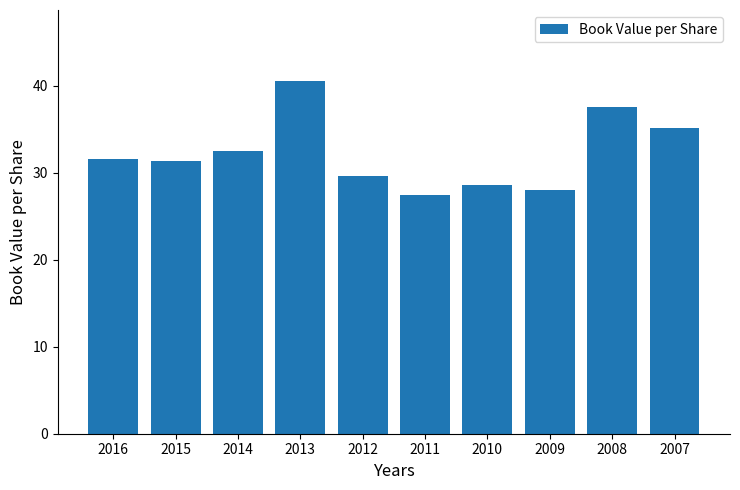

What is the value of the 9th bar from the left?

37.5